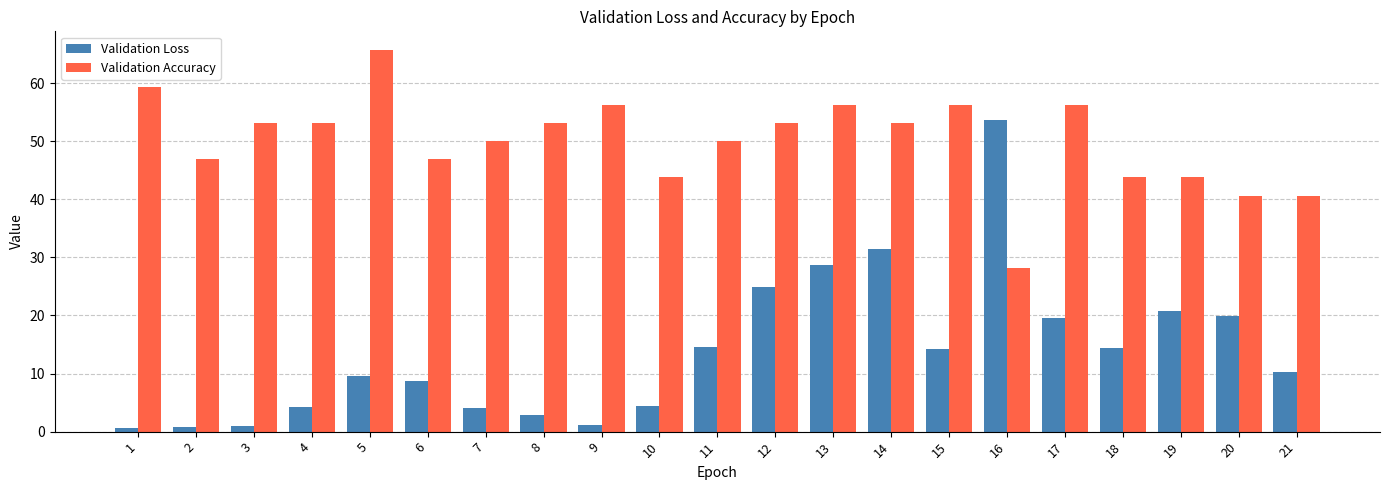

How many categories are shown in the chart?

21